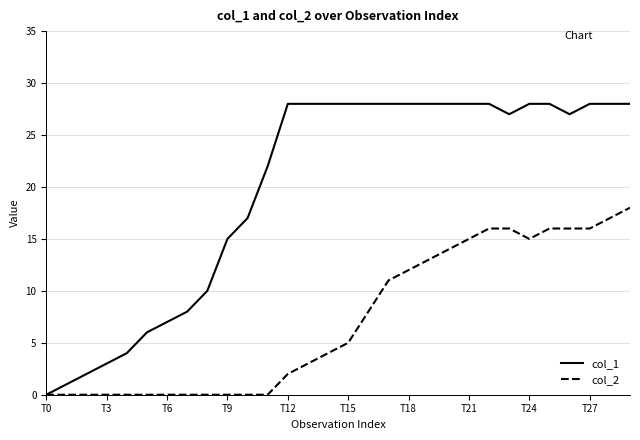

Which series has the largest total across all categories?

col_1